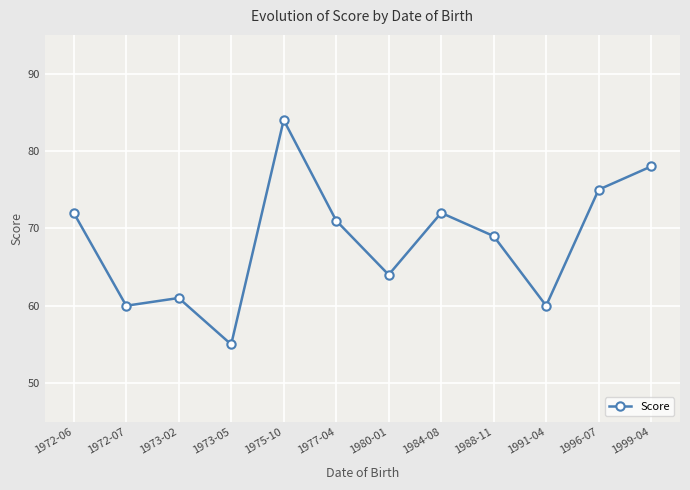

Count the number of categories in the chart.

12